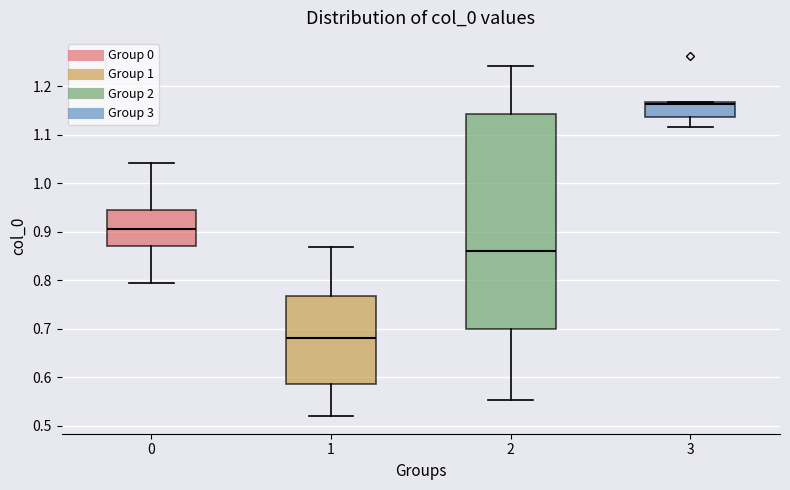

Which box has the lowest median line?

1